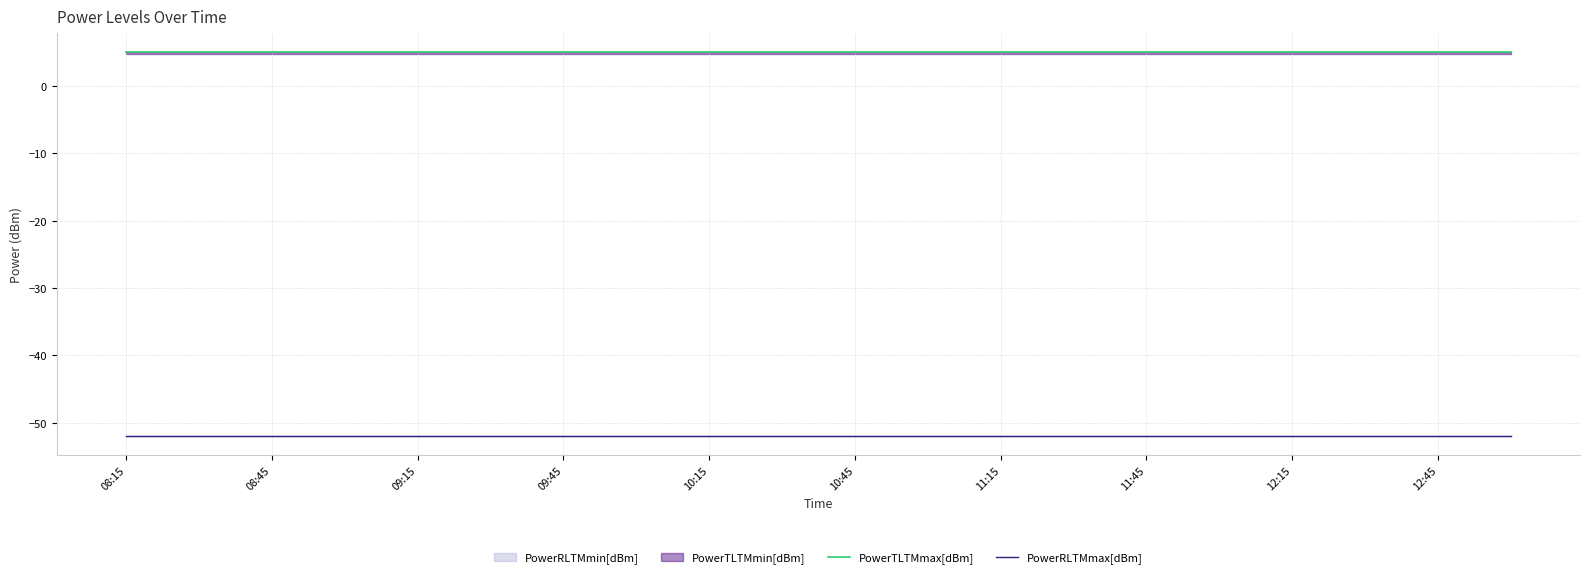

True or false: PowerTLTMmax[dBm] and PowerRLTMmax[dBm] intersect in this chart.

False